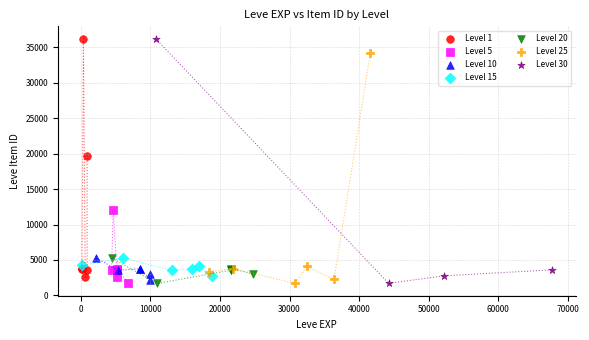

Which series has the widest spread of Y values?

Level 30